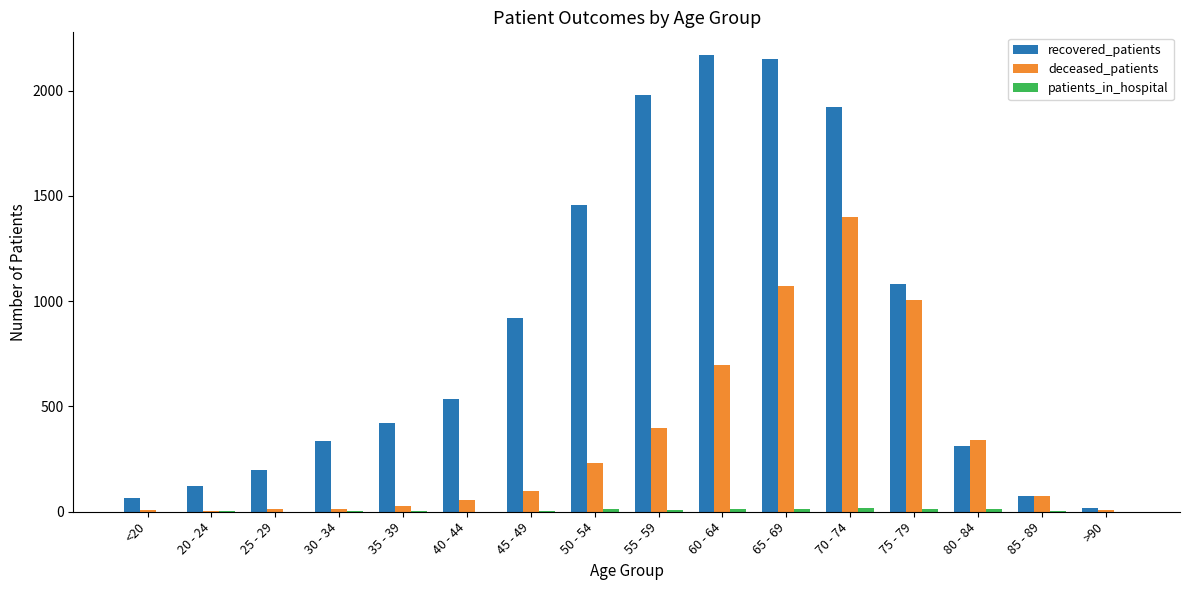

How many groups of bars are there?

16